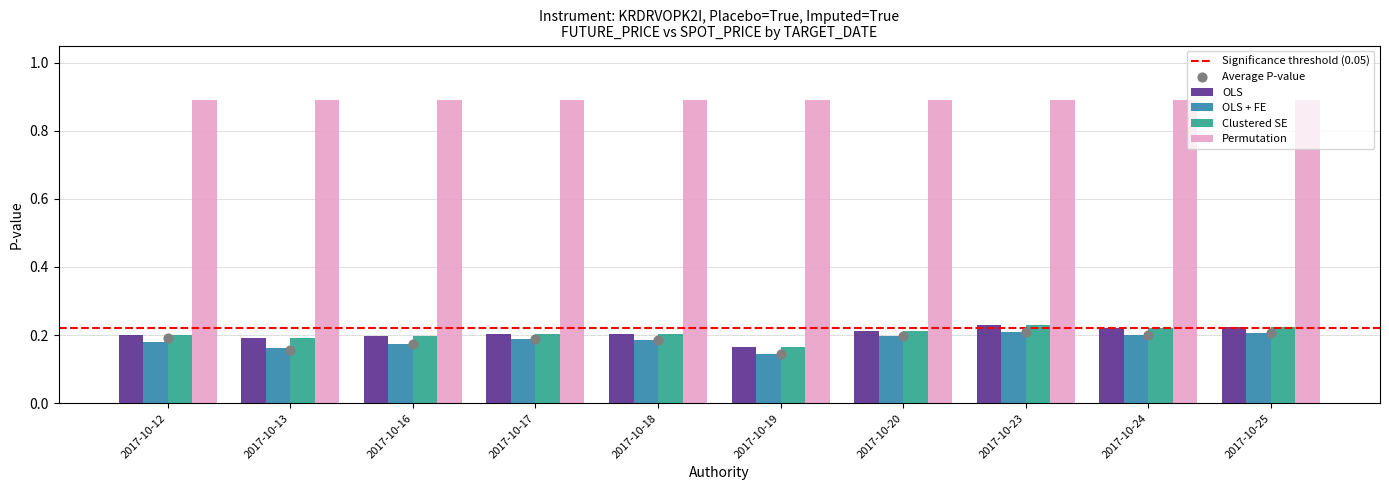

Where is Clustered SE nearest to the value 0?

2017-10-19